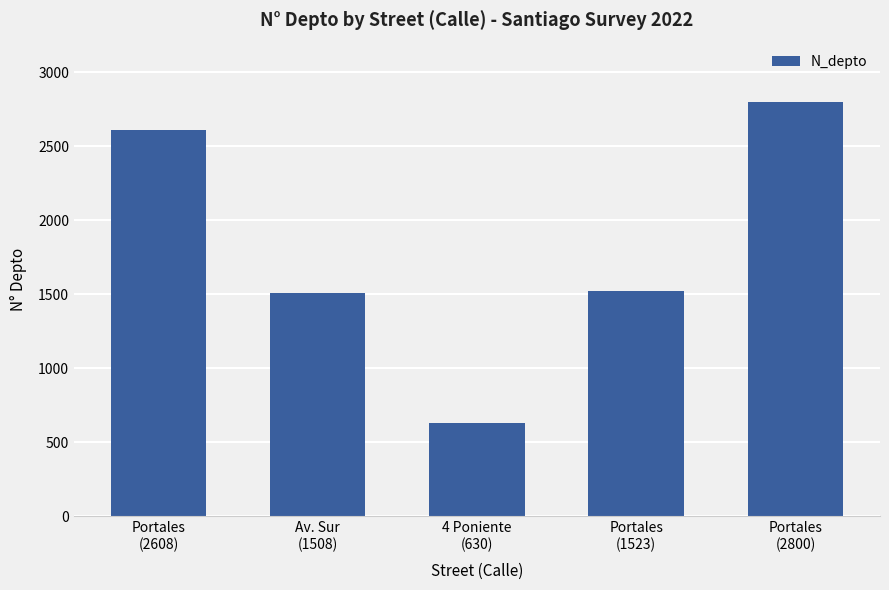

Reading left to right, extract all data points from this chart.

2608	1508	630	1523	2800